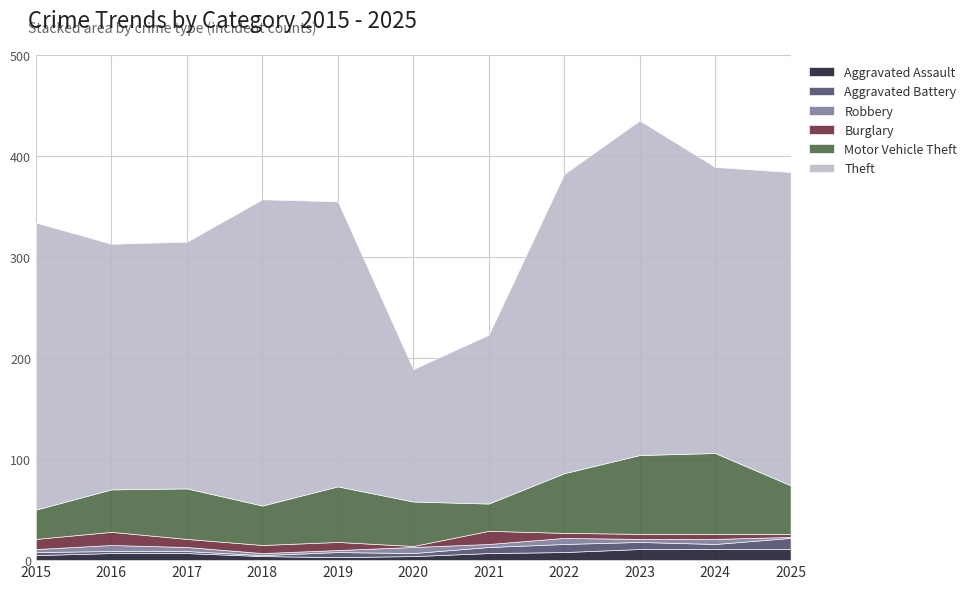

True or false: Theft has a value of 243 at 2016.

True